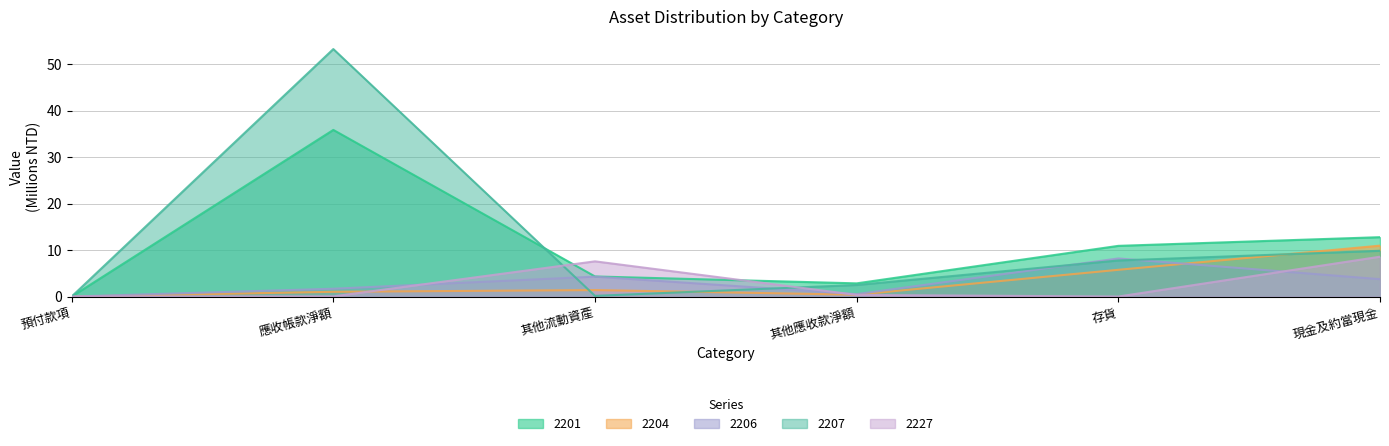

What is the sum of the 2227 values at 預付款項 and 現金及約當現金?

8.6